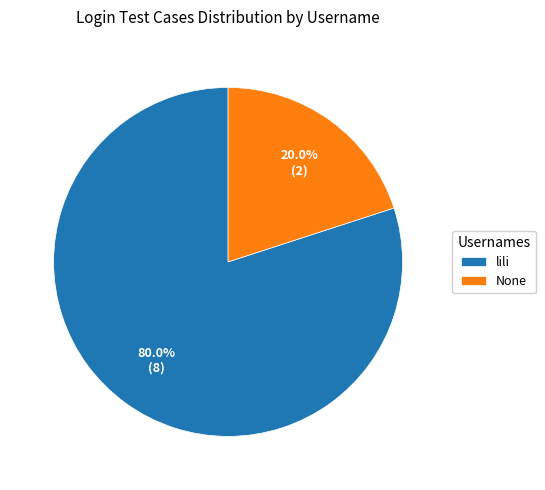

Is it true that None is 27% of the pie?

False